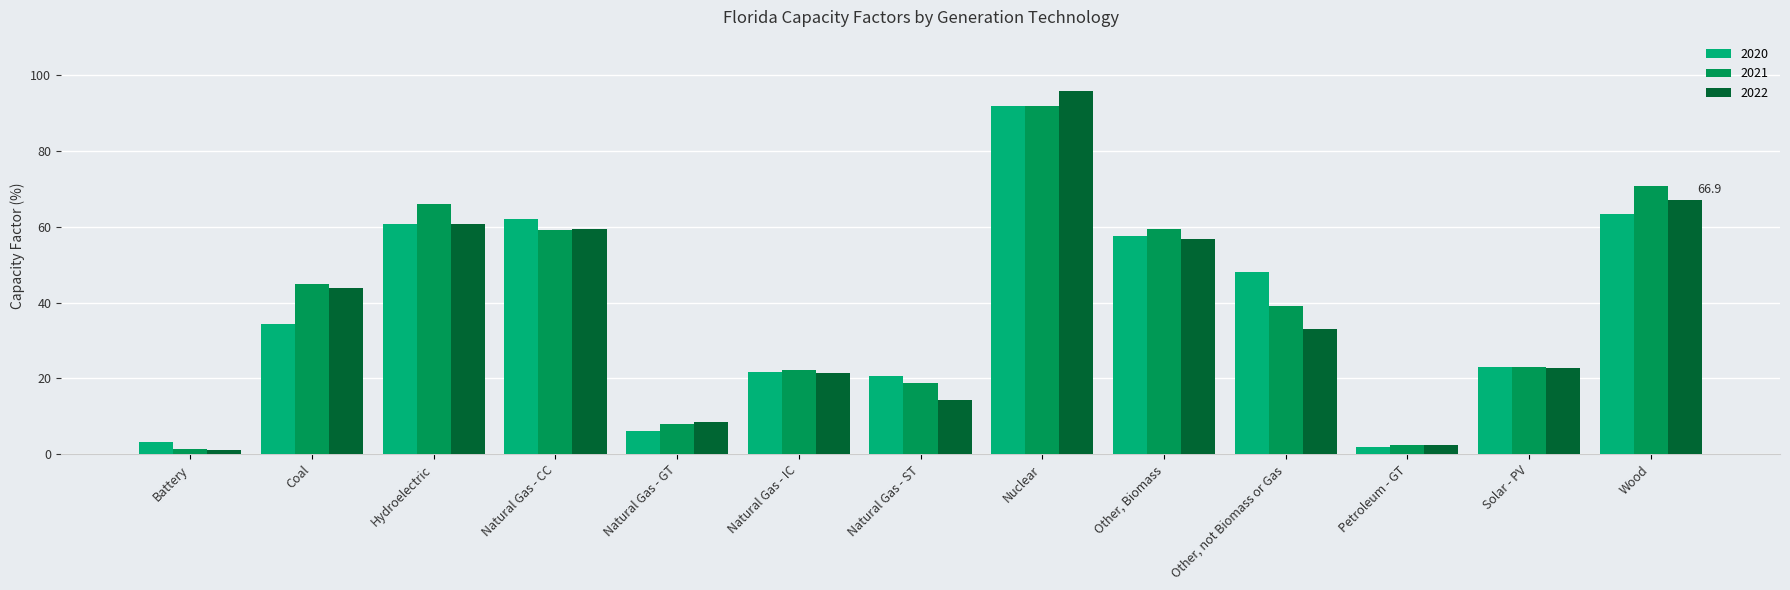

What position from the left is Other, Biomass?

9